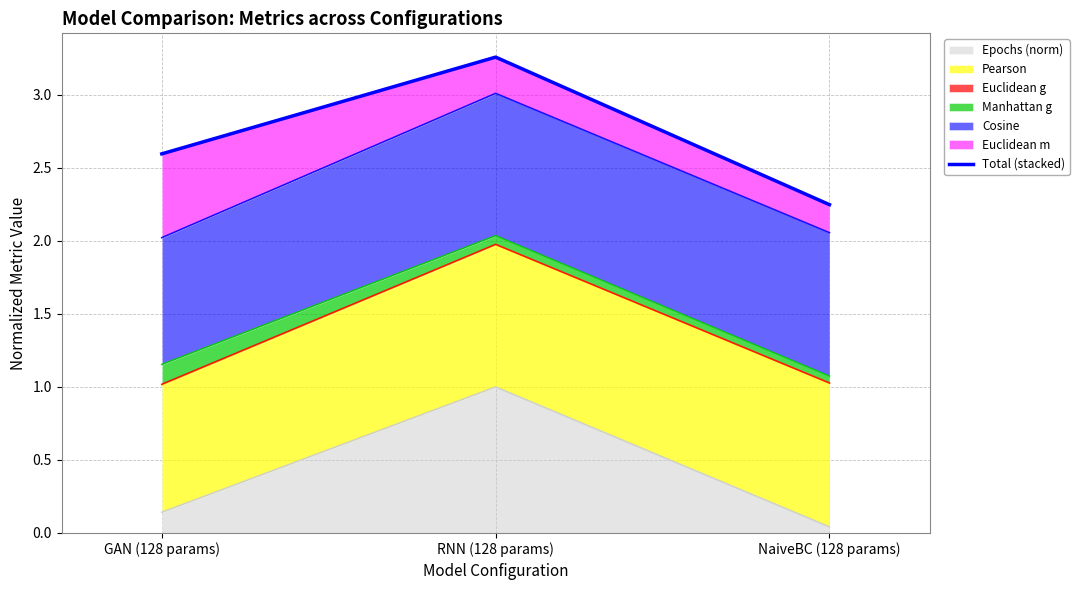

At which label is Epochs (norm) closest to 0?

NaiveBC (128 params)